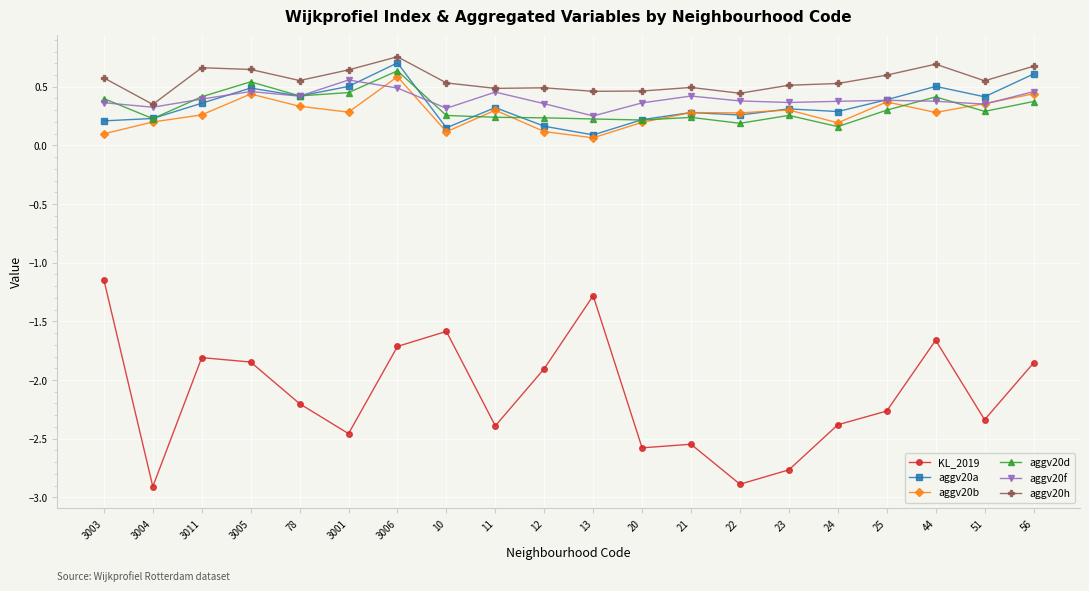

What position from the right is 25?

4